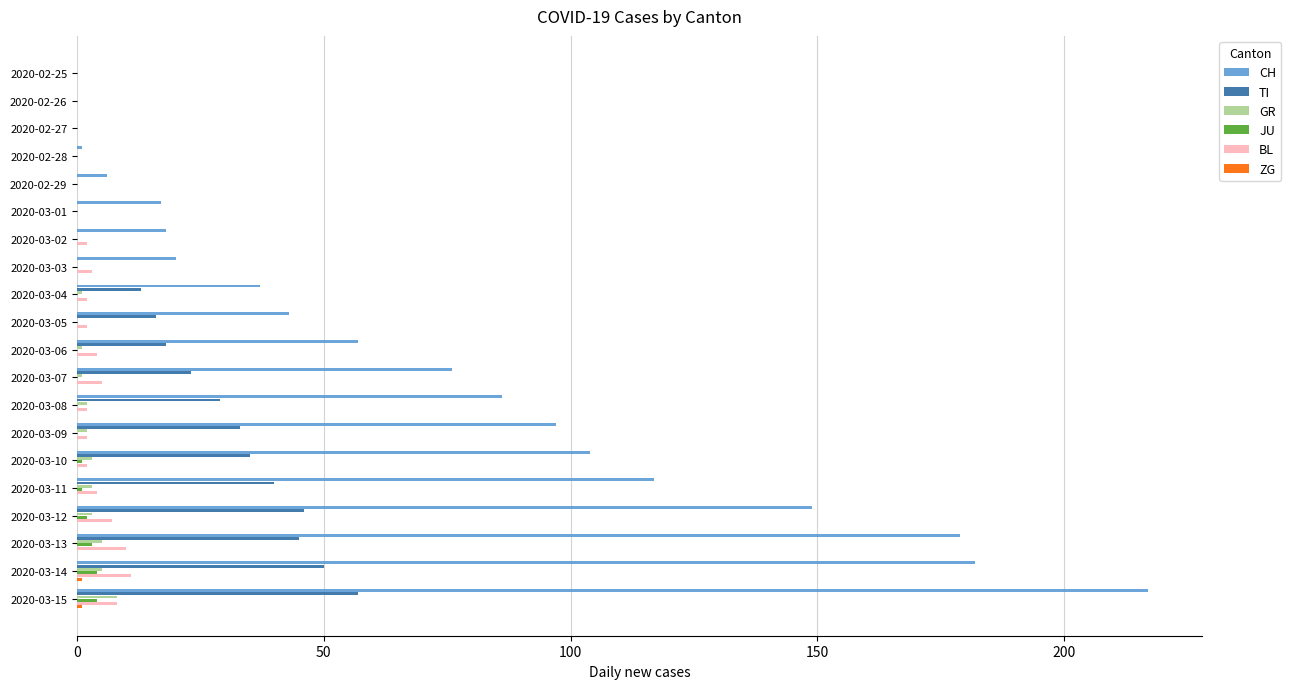

Is it true that BL equals 2 at 2020-03-10?

True